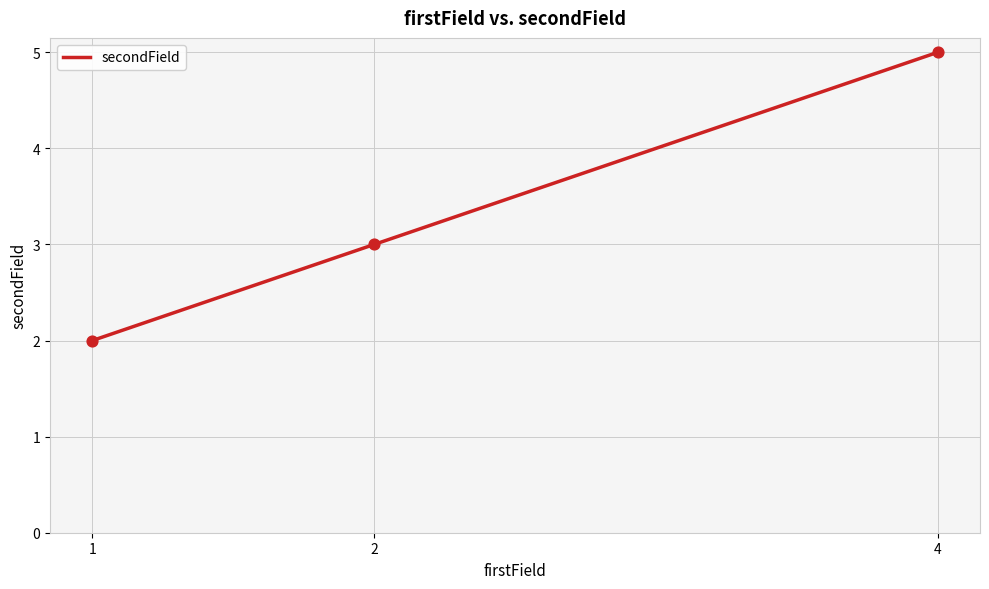

What is the change in value from 1 to 2?

+1